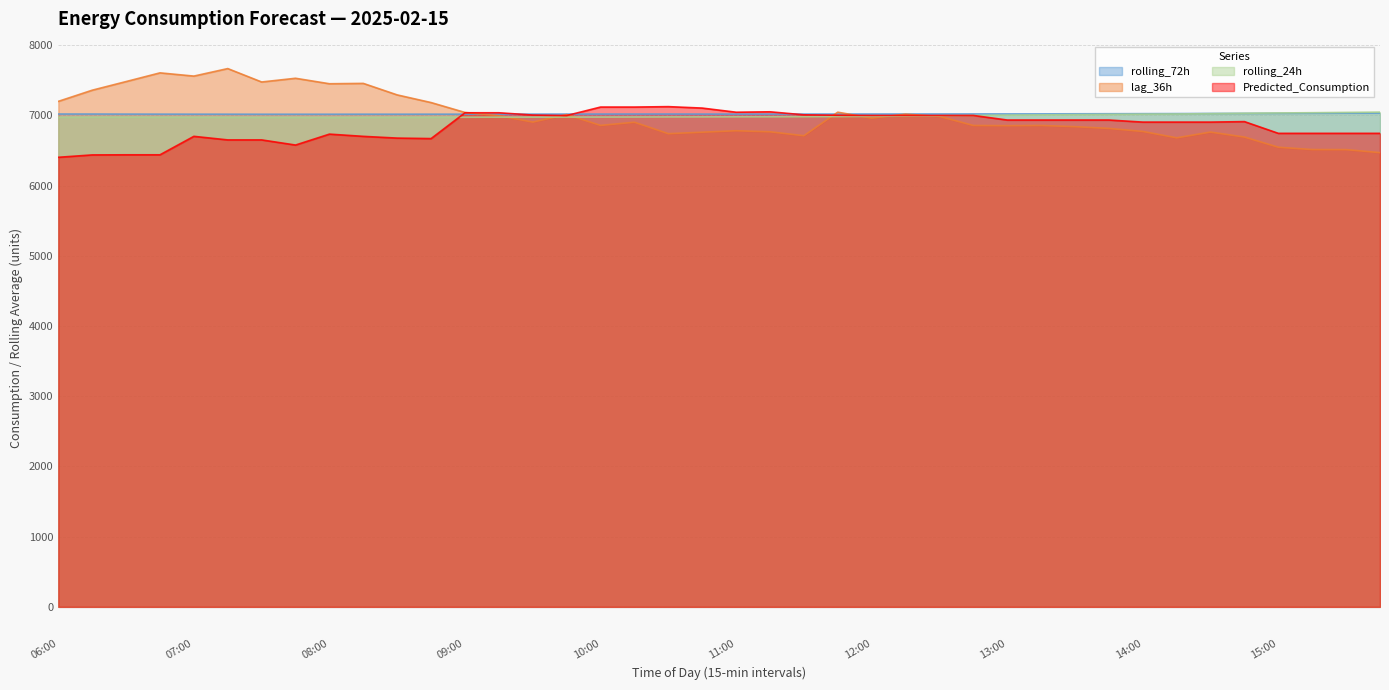

Reading left to right, transcribe all the data shown in this chart.

rolling_72h: 06:00=7019.0	06:15=7018.8	06:30=7017.9	06:45=7017.3	07:00=7016.9	07:15=7016.7	07:30=7016.1	07:45=7016.1	08:00=7016.1	08:15=7016.7	08:30=7016.5	08:45=7016.8	09:00=7016.8	09:15=7017.2	09:30=7017.4	09:45=7018.3	10:00=7018.4	10:15=7018.7	10:30=7018.8	10:45=7018.2	11:00=7018.0	11:15=7018.4	11:30=7018.3	11:45=7018.9	12:00=7019.1	12:15=7019.3	12:30=7019.7	12:45=7020.1	13:00=7020.6	13:15=7021.1	13:30=7022.1	13:45=7023.1	14:00=7024.2	14:15=7025.0	14:30=7026.8	14:45=7027.9	15:00=7029.0	15:15=7029.9	15:30=7031.1	15:45=7032.3
lag_36h: 06:00=7199.0	06:15=7358.0	06:30=7481.0	06:45=7605.0	07:00=7559.0	07:15=7666.0	07:30=7475.0	07:45=7528.0	08:00=7450.0	08:15=7455.0	08:30=7291.0	08:45=7182.0	09:00=7041.0	09:15=6995.0	09:30=6904.0	09:45=7011.0	10:00=6857.0	10:15=6902.0	10:30=6739.0	10:45=6760.0	11:00=6781.0	11:15=6766.0	11:30=6710.0	11:45=7045.0	12:00=6960.0	12:15=7017.0	12:30=6985.0	12:45=6856.0	13:00=6853.0	13:15=6856.0	13:30=6839.0	13:45=6814.0	14:00=6771.0	14:15=6680.0	14:30=6762.0	14:45=6691.0	15:00=6546.0	15:15=6513.0	15:30=6512.0	15:45=6469.0
rolling_24h: 06:00=6972.3	06:15=6973.7	06:30=6974.1	06:45=6972.8	07:00=6972.2	07:15=6971.9	07:30=6970.8	07:45=6970.8	08:00=6969.7	08:15=6970.6	08:30=6971.7	08:45=6972.1	09:00=6973.0	09:15=6974.3	09:30=6974.2	09:45=6975.2	10:00=6975.2	10:15=6976.0	10:30=6977.1	10:45=6977.6	11:00=6978.7	11:15=6979.1	11:30=6980.6	11:45=6982.8	12:00=6985.8	12:15=6988.9	12:30=6993.6	12:45=6998.2	13:00=7003.8	13:15=7006.7	13:30=7010.0	13:45=7013.6	14:00=7017.3	14:15=7019.4	14:30=7024.3	14:45=7029.7	15:00=7034.0	15:15=7037.6	15:30=7042.0	15:45=7046.3
Predicted_Consumption: 06:00=6402.6	06:15=6436.5	06:30=6438.1	06:45=6438.1	07:00=6701.0	07:15=6650.2	07:30=6650.2	07:45=6577.0	08:00=6732.6	08:15=6700.8	08:30=6676.0	08:45=6669.1	09:00=7036.6	09:15=7036.6	09:30=7004.2	09:45=6997.0	10:00=7118.0	10:15=7118.0	10:30=7124.0	10:45=7103.5	11:00=7044.5	11:15=7050.5	11:30=7007.4	11:45=7001.4	12:00=6998.5	12:15=6998.5	12:30=6998.5	12:45=6998.5	13:00=6933.4	13:15=6933.4	13:30=6933.4	13:45=6933.4	14:00=6903.9	14:15=6903.9	14:30=6903.9	14:45=6910.8	15:00=6743.7	15:15=6743.7	15:30=6743.7	15:45=6743.7